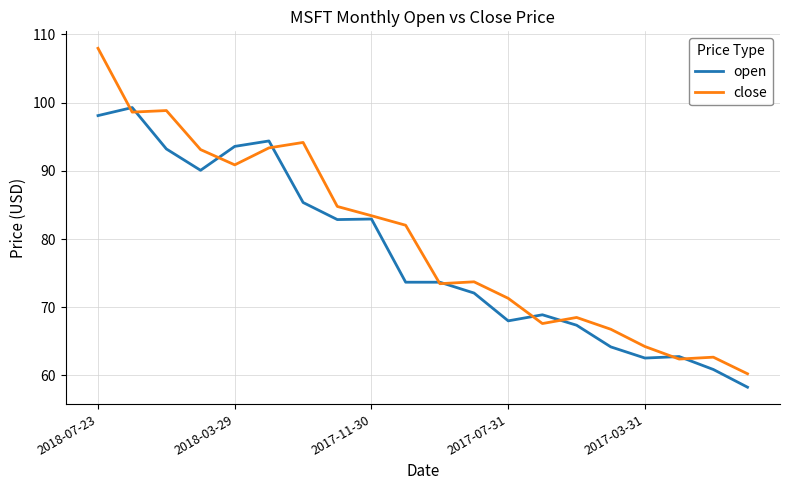

Does the chart have visible grid lines?

Yes